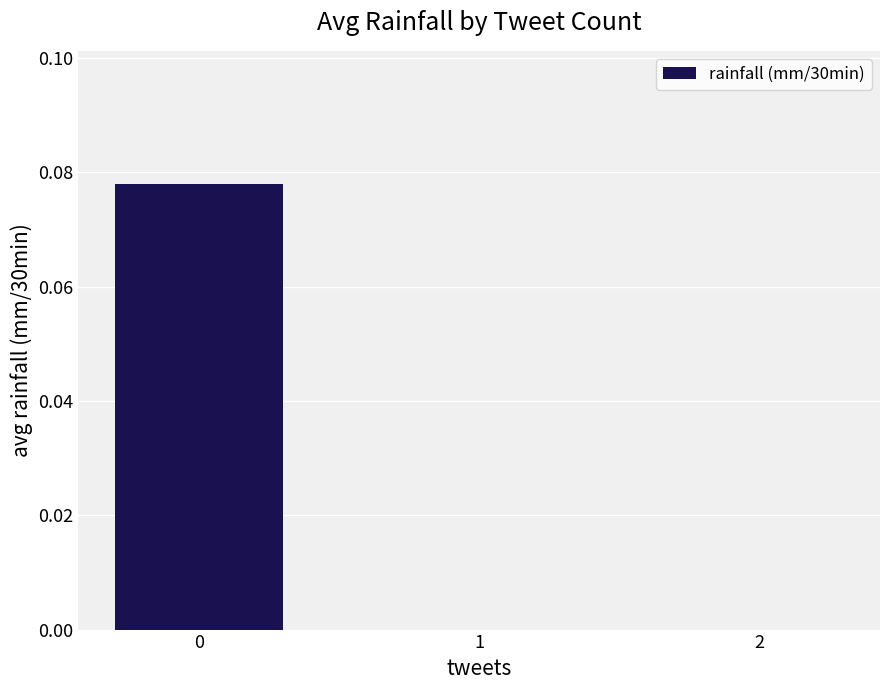

True or false: the data shows 0.0 at 1.

True